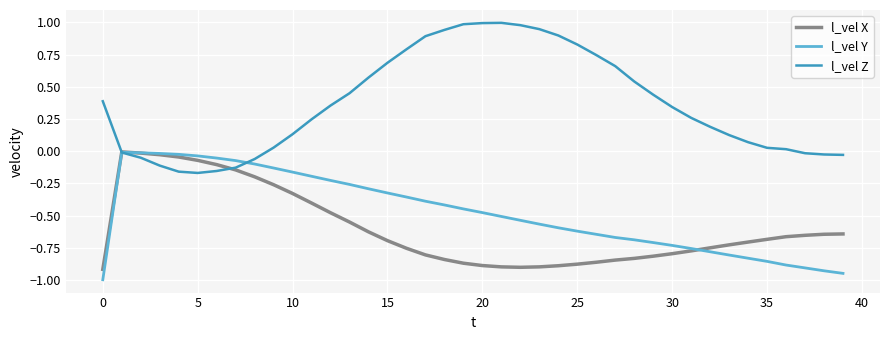

True or false: l_vel X has more than 0 interior local peaks.

True